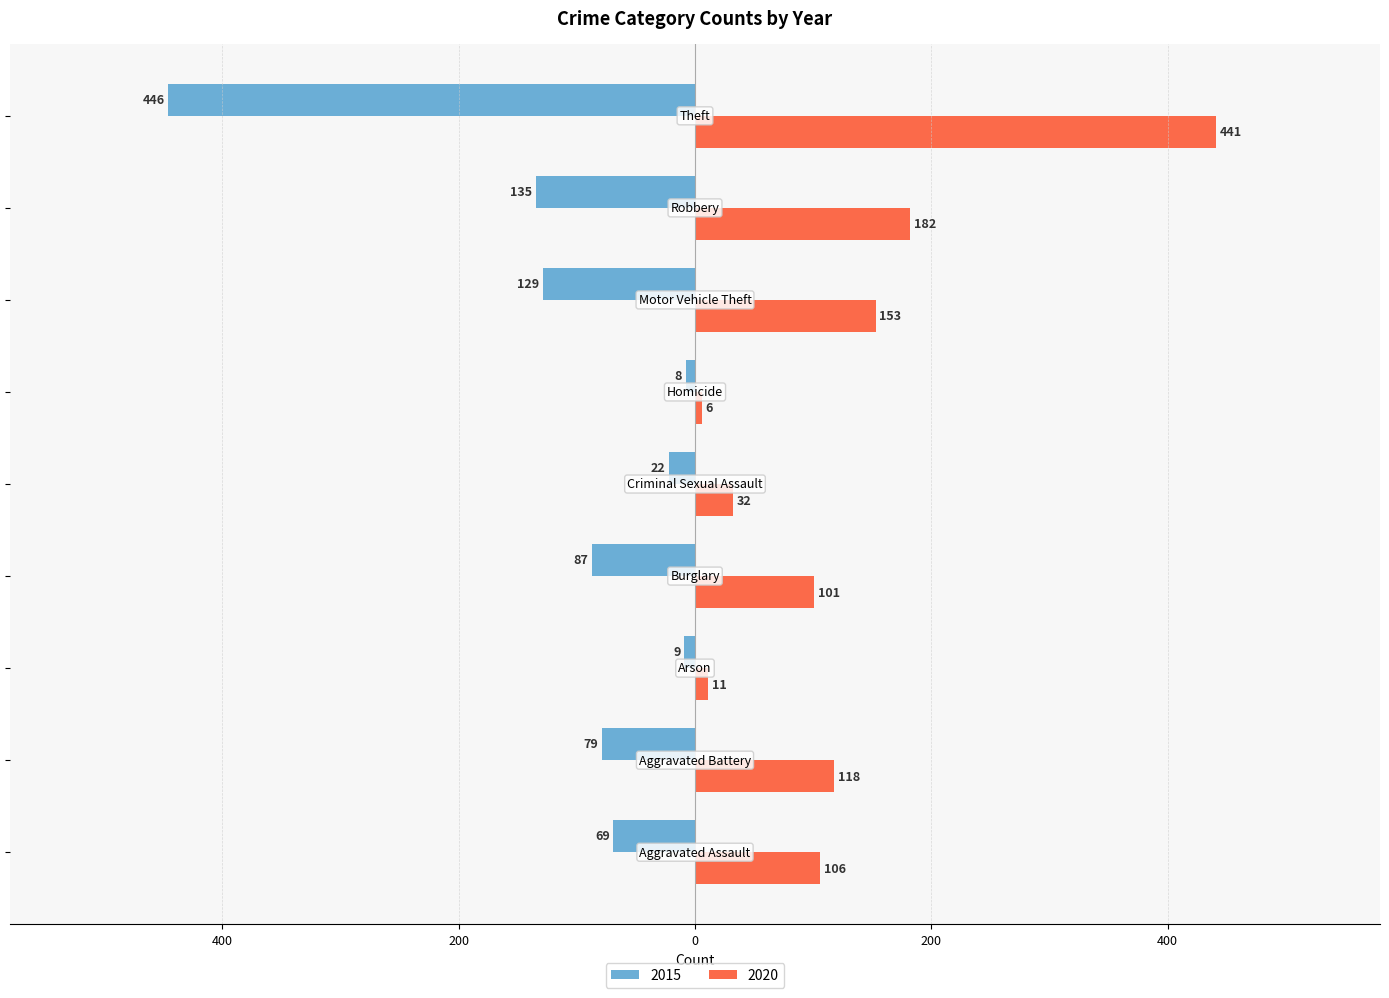

What are all the series names shown in the legend?

2015, 2020